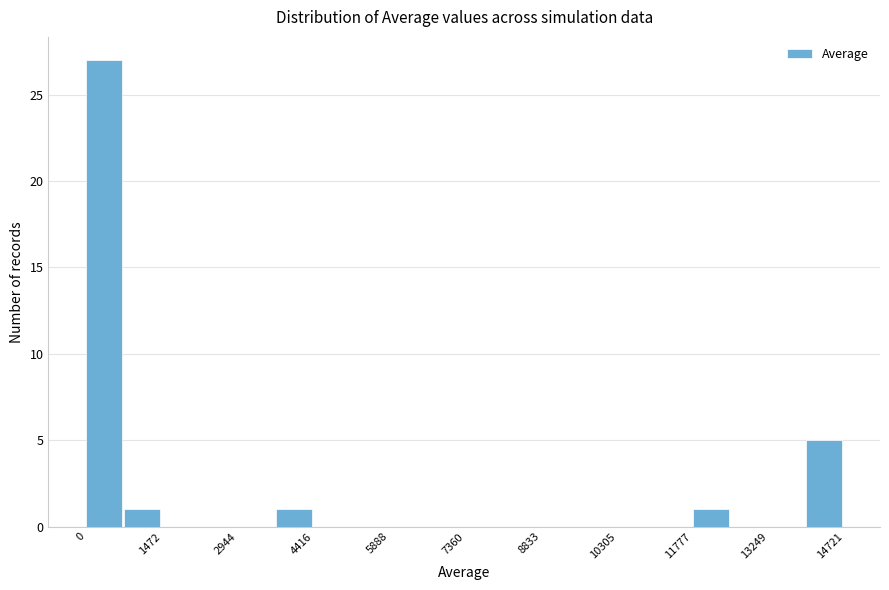

Read against the x-axis, roughly where is the centre of the tallest bar?

400